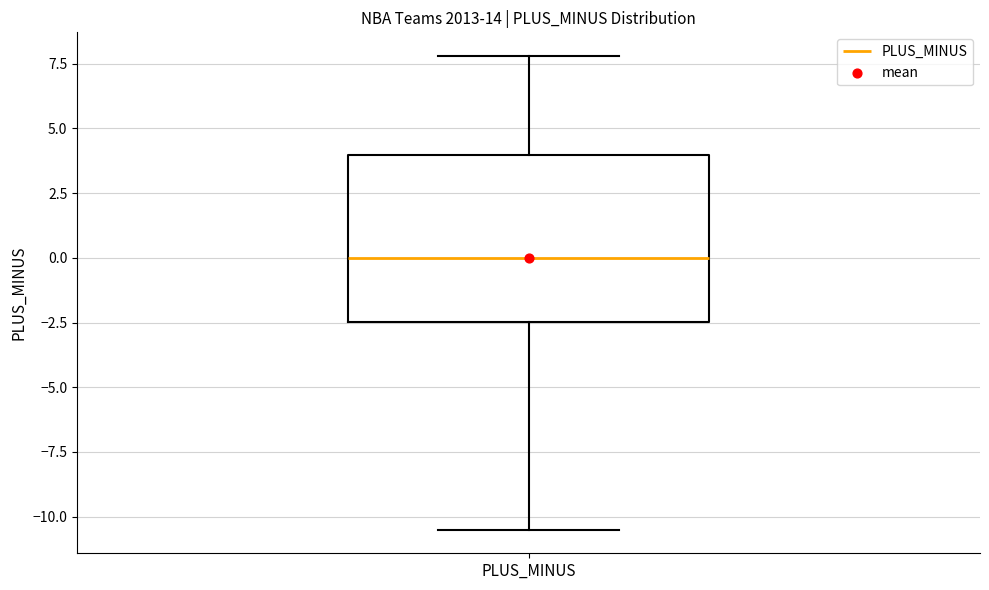

Where does the lower whisker of the box for PLUS_MINUS end on the y-axis? The values are not printed on the chart, so give them approximately, as read against the axis.

-10.5